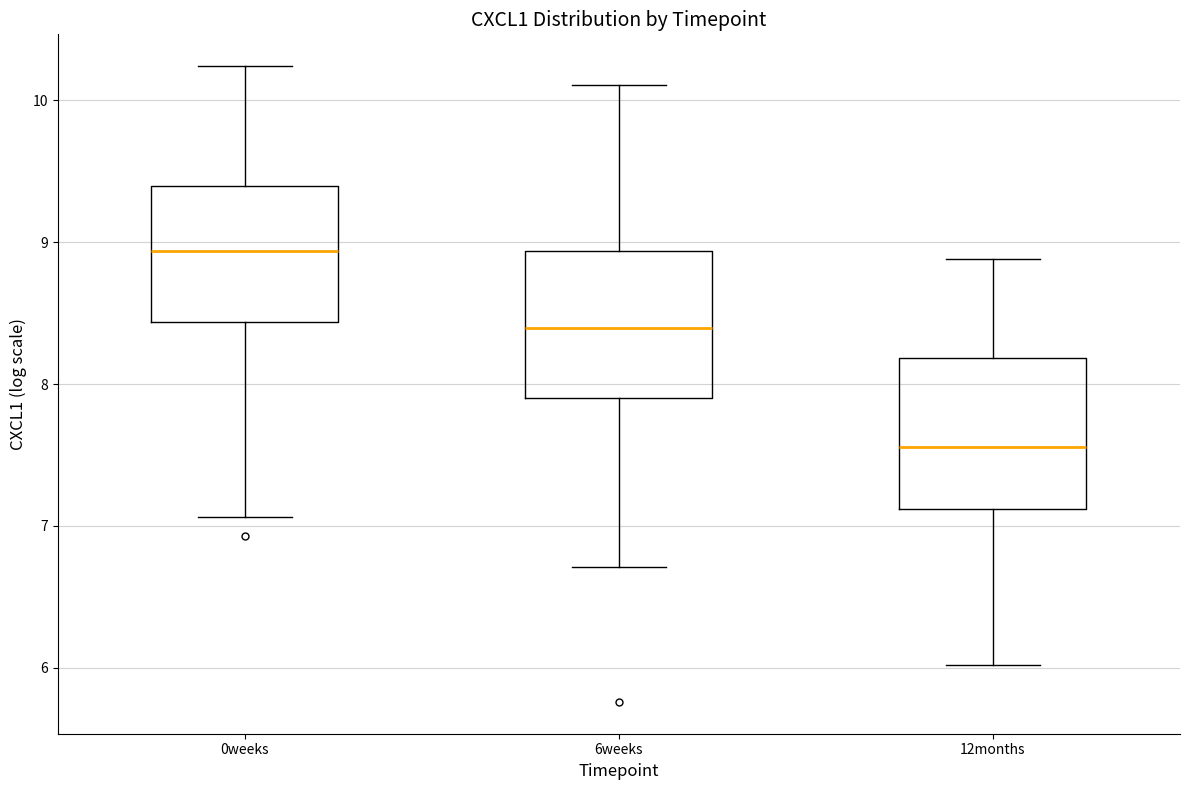

Reading left to right, transcribe this box plot: for each box, give where its median line is, the range the box spans, and where its two whiskers end, as read against the y-axis. The values are not printed on the chart, so give them approximately, as read against the axis.

0weeks: median 8.9, box 8.4 to 9.4, whiskers 7.1 to 10.2
6weeks: median 8.4, box 7.9 to 8.9, whiskers 6.7 to 10.1
12months: median 7.6, box 7.1 to 8.2, whiskers 6.0 to 8.9